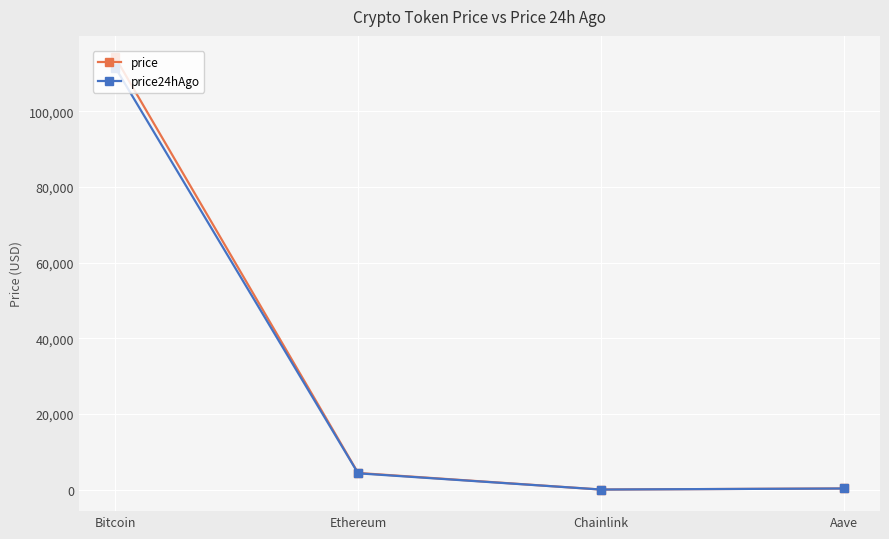

What is the spread (max minus min) of values at Ethereum?

87.6